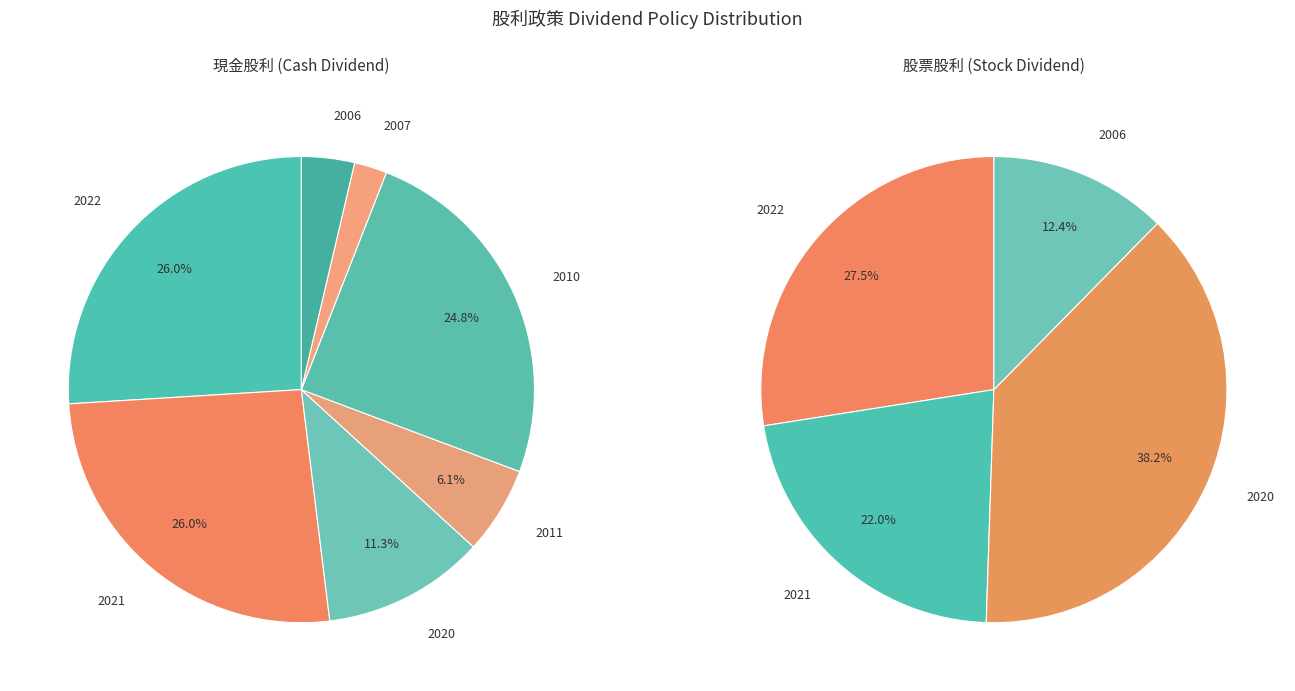

How many slices are in this pie chart?

7